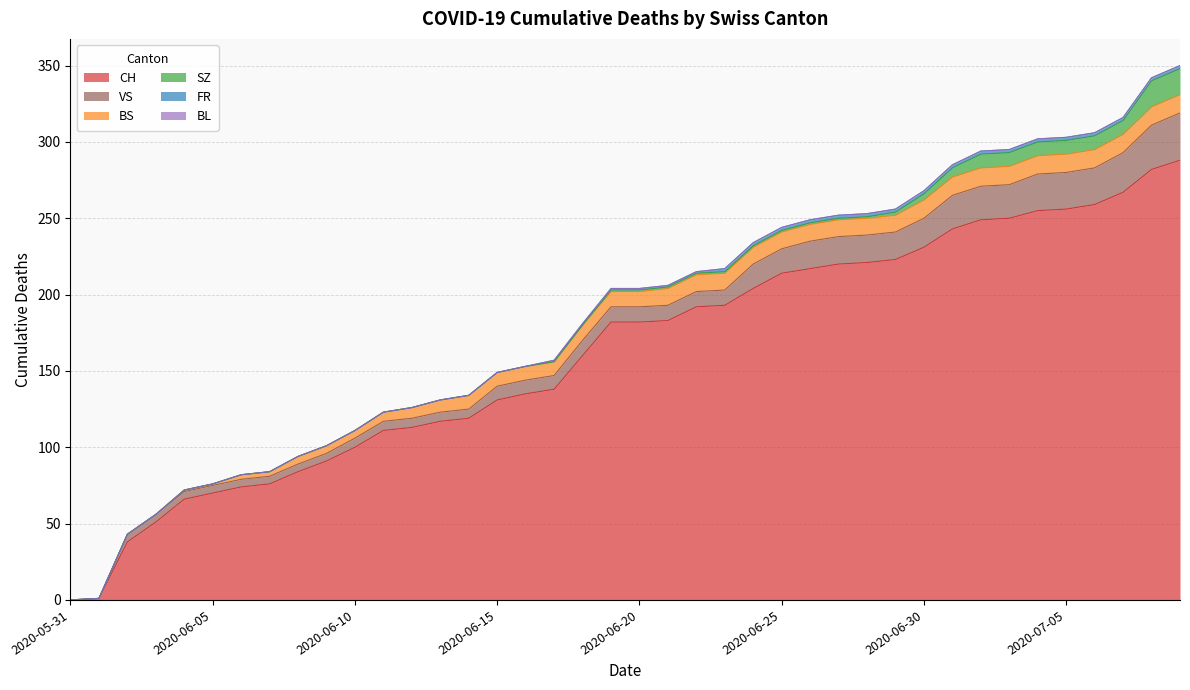

True or false: SZ and VS cross at least once.

False